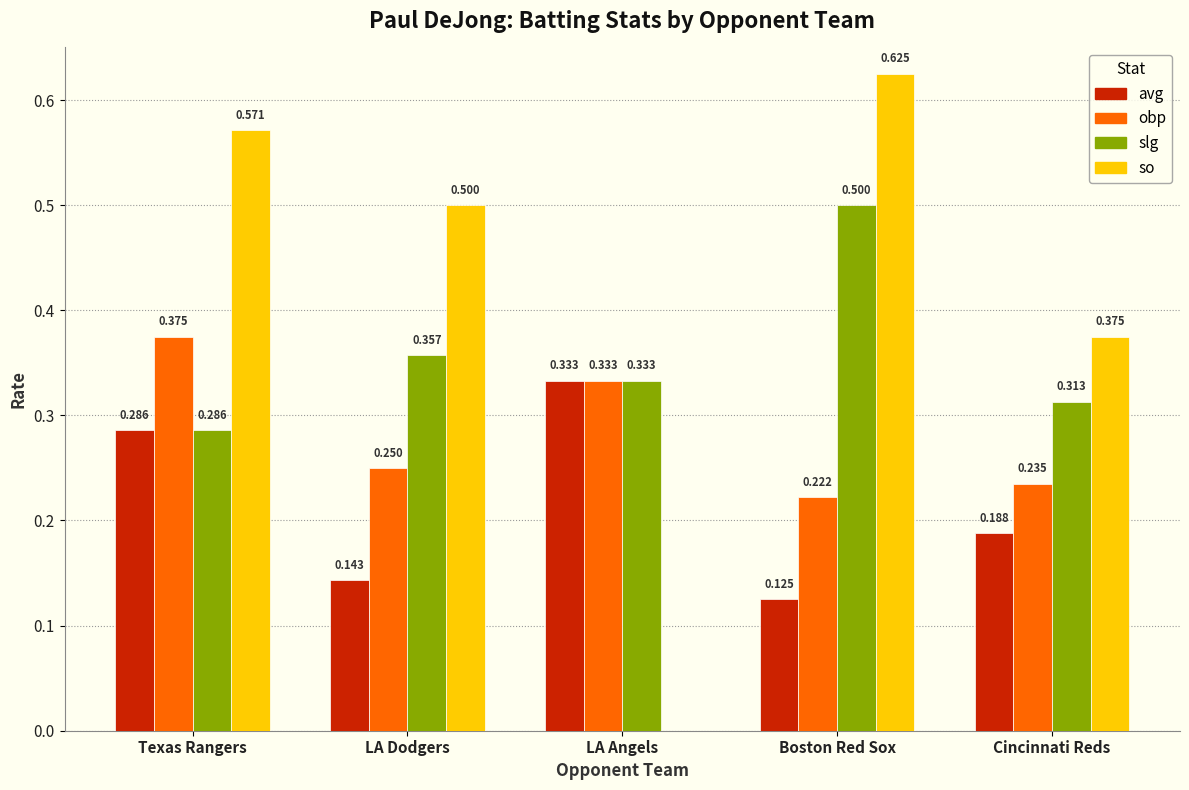

Is it true that avg equals 0.5 at Texas Rangers?

False